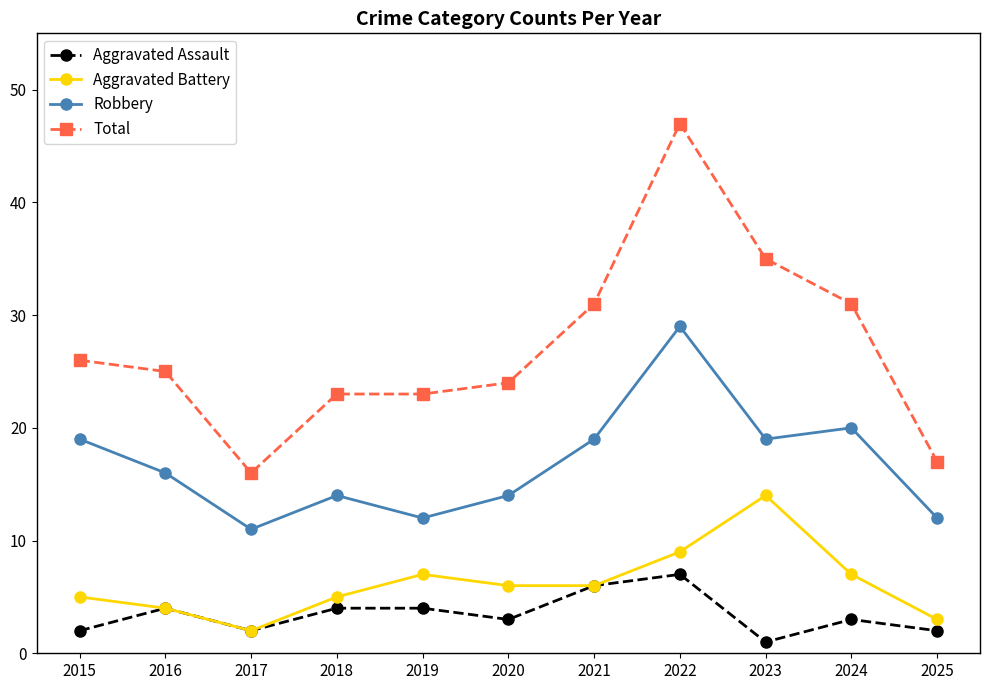

Rank the series at 2018 from highest to lowest value.

Total, Robbery, Aggravated Battery, Aggravated Assault